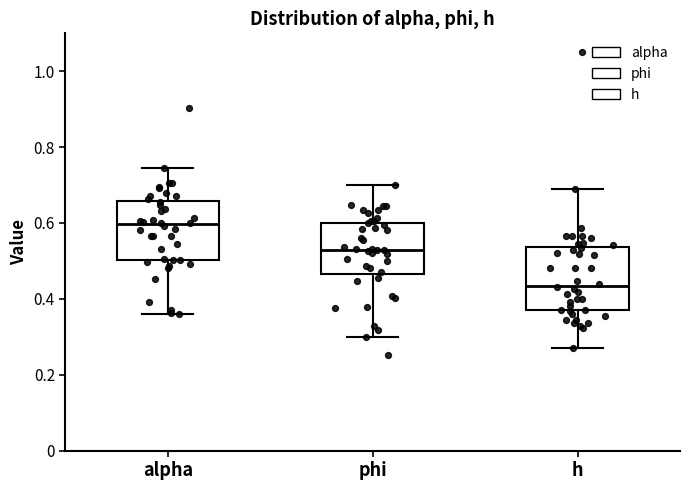

Where does the lower whisker of the box for phi end on the y-axis? The values are not printed on the chart, so give them approximately, as read against the axis.

0.30